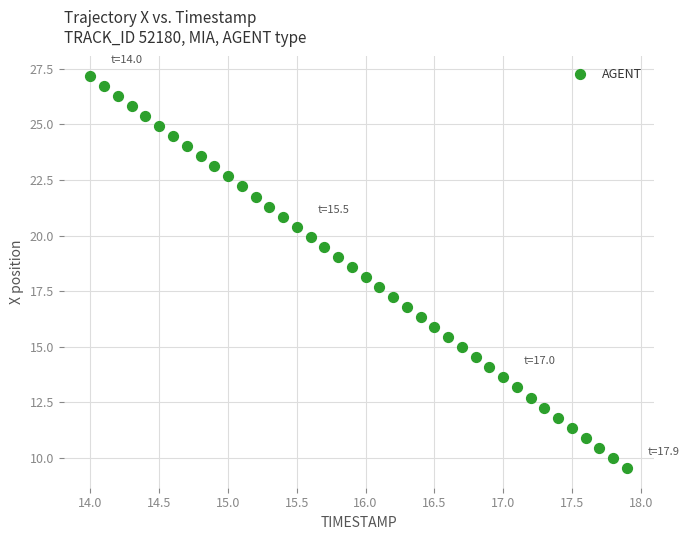

What is the range of X values (max minus min)?

3.9